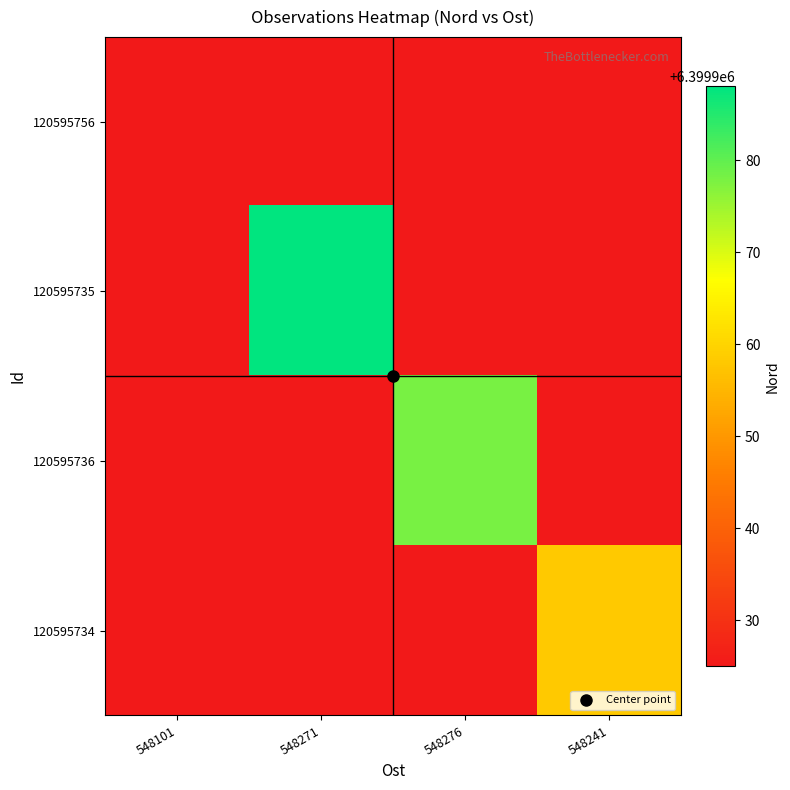

List the series in order of their peak value, lowest first.

120595756, 120595734, 120595736, 120595735